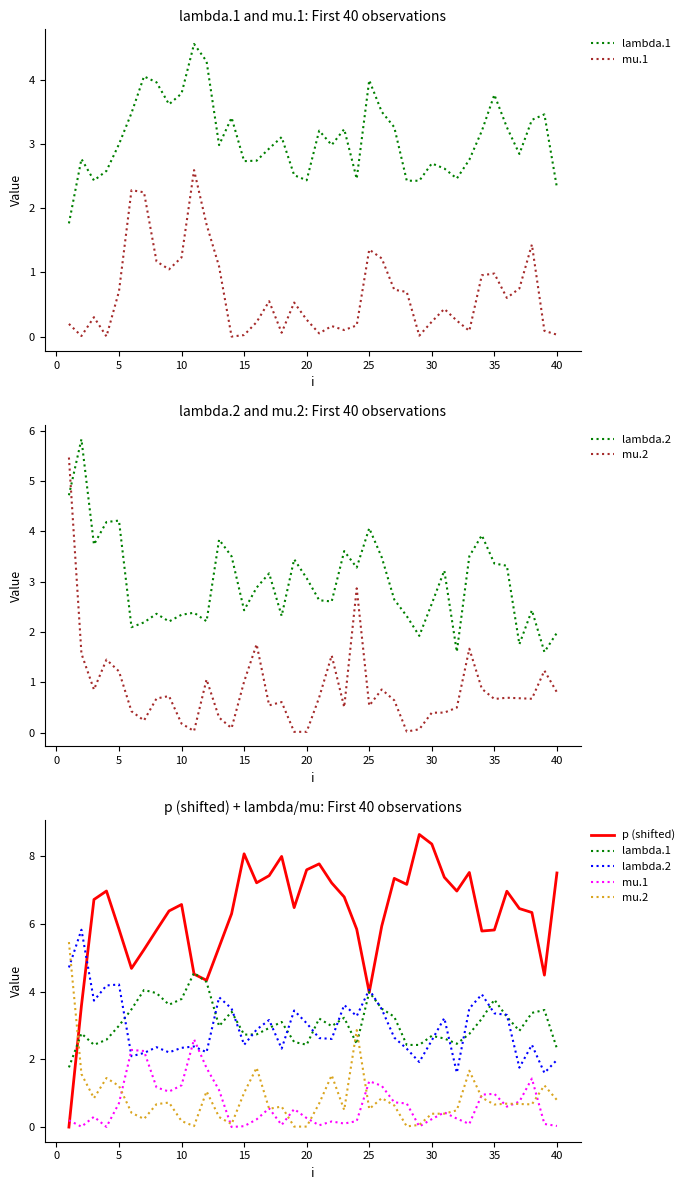

What is the average value of the lambda.1 series?

3.1